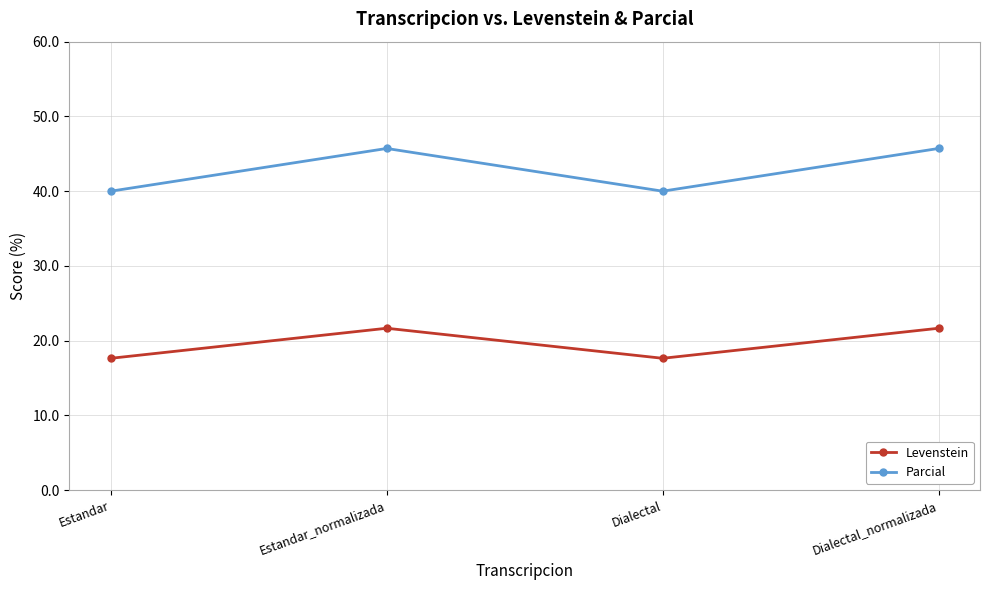

Reading left to right, extract all data points from this chart.

Levenstein: 17.6	21.7	17.6	21.7
Parcial: 40.0	45.7	40.0	45.7